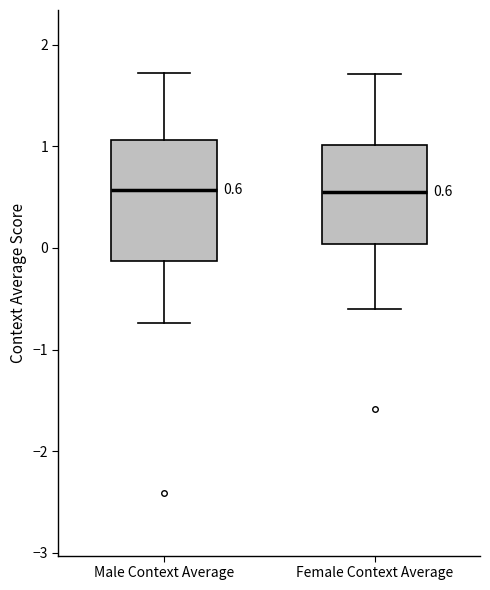

Comparing the boxes themselves (not the whiskers), which one is the tallest?

Male Context Average